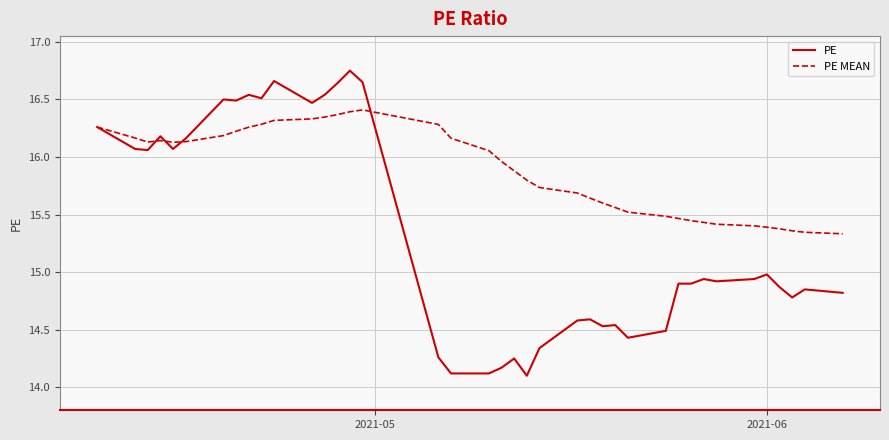

Rank the series by their maximum value, from lowest to highest.

PE MEAN, PE